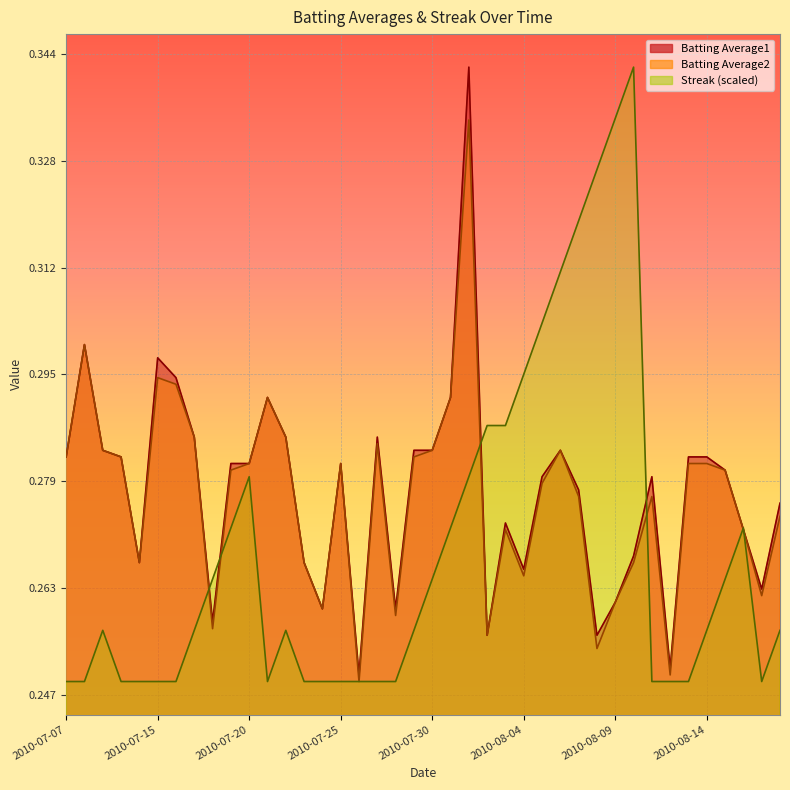

Is it true that Batting Average2 equals 0.3 at 2010-07-16?

True